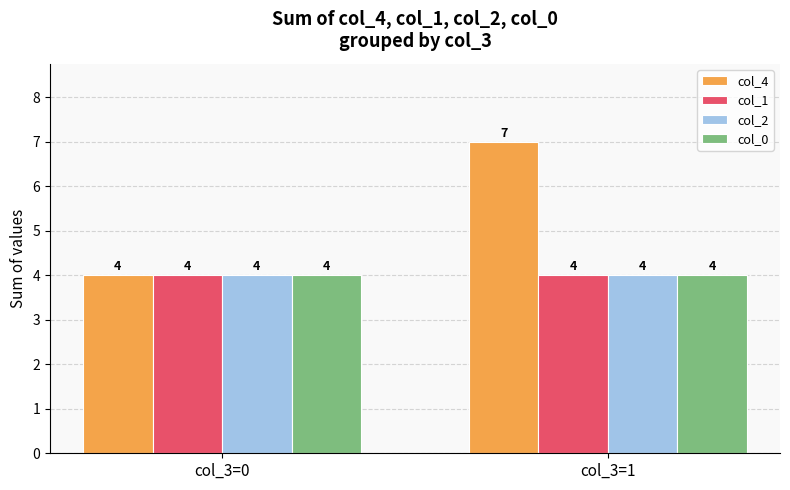

Is it true that col_4 equals 7 at col_3=1?

True